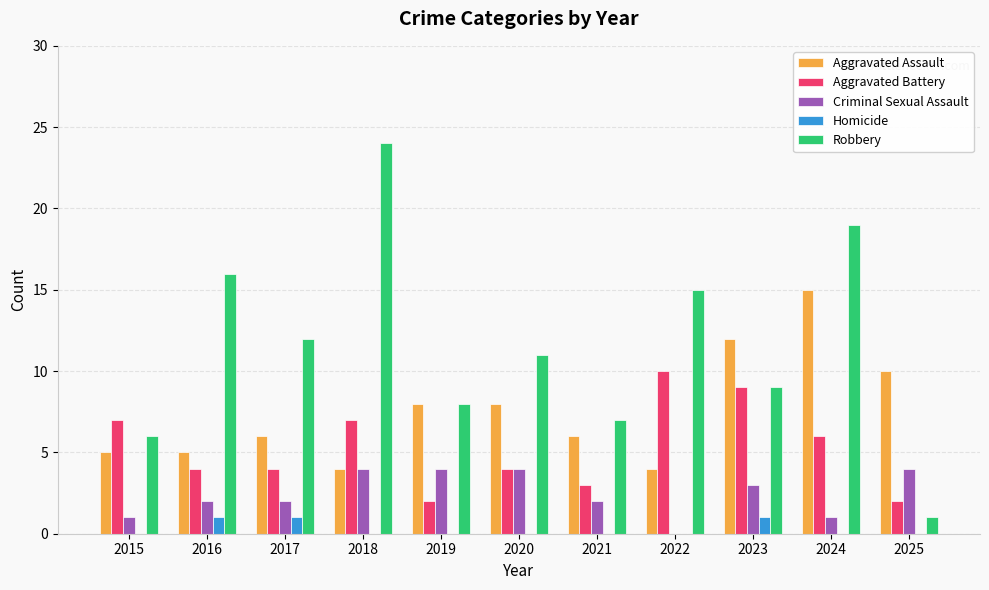

How many groups of bars are there?

11